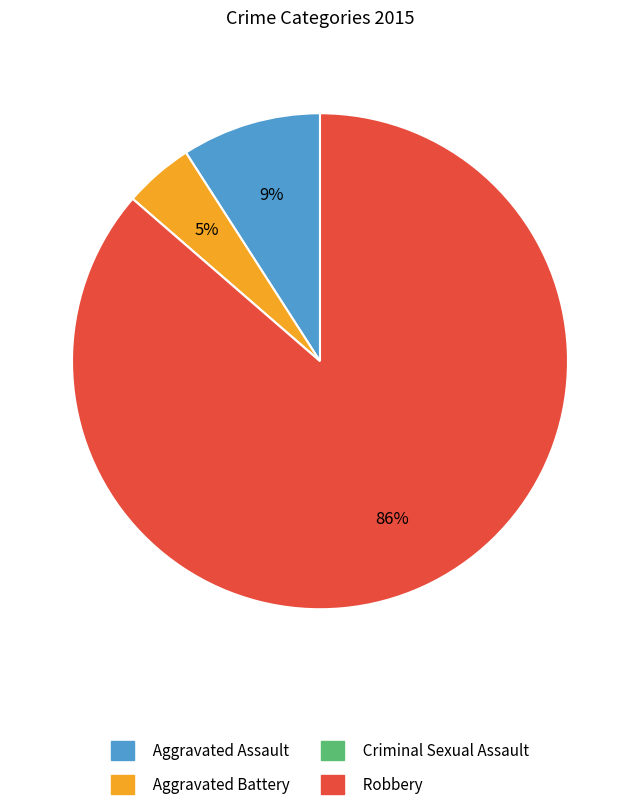

To the nearest percent, what is the average slice percentage?

25%